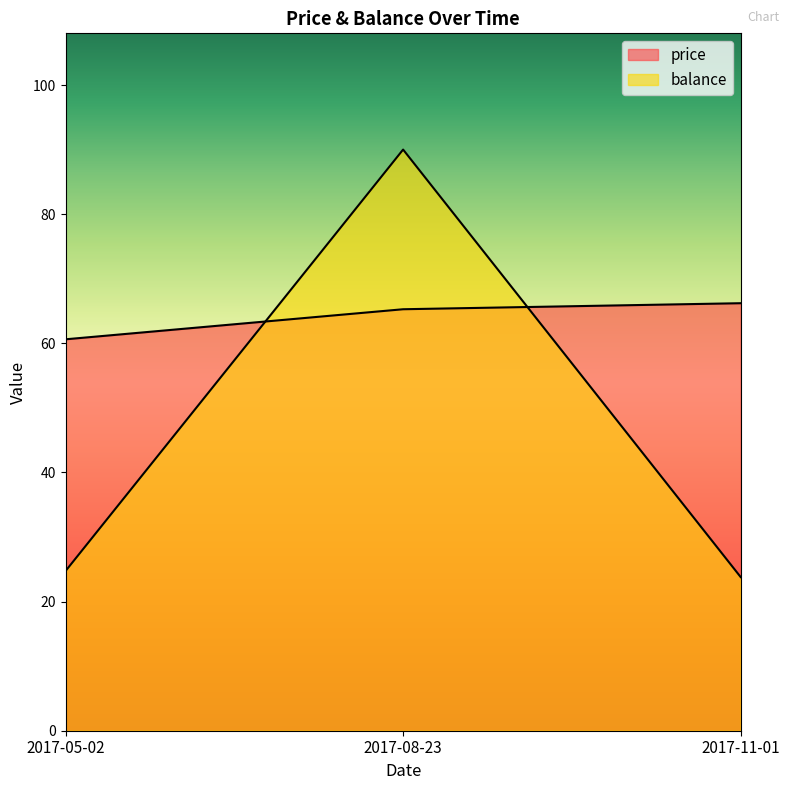

What is the total value across all series at 2017-08-23?

155.3